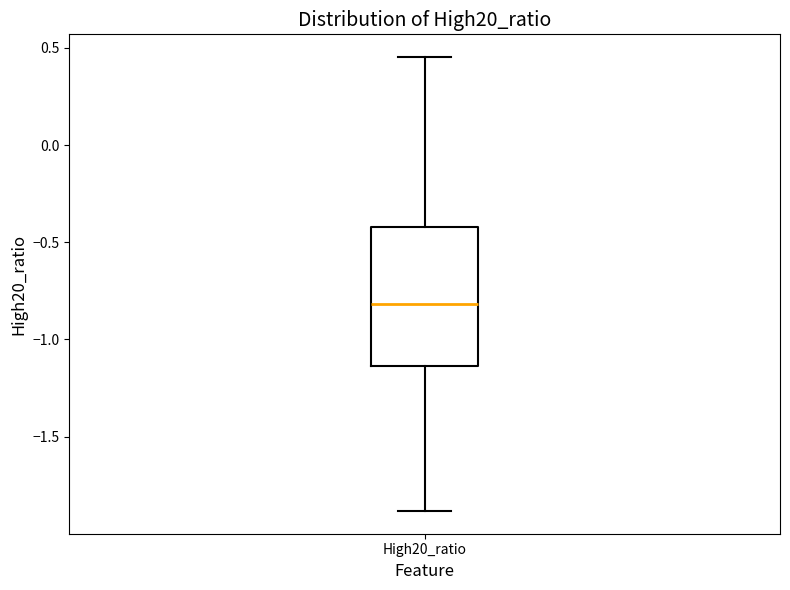

Where does the upper whisker of the box for High20_ratio end on the y-axis? The values are not printed on the chart, so give them approximately, as read against the axis.

0.45